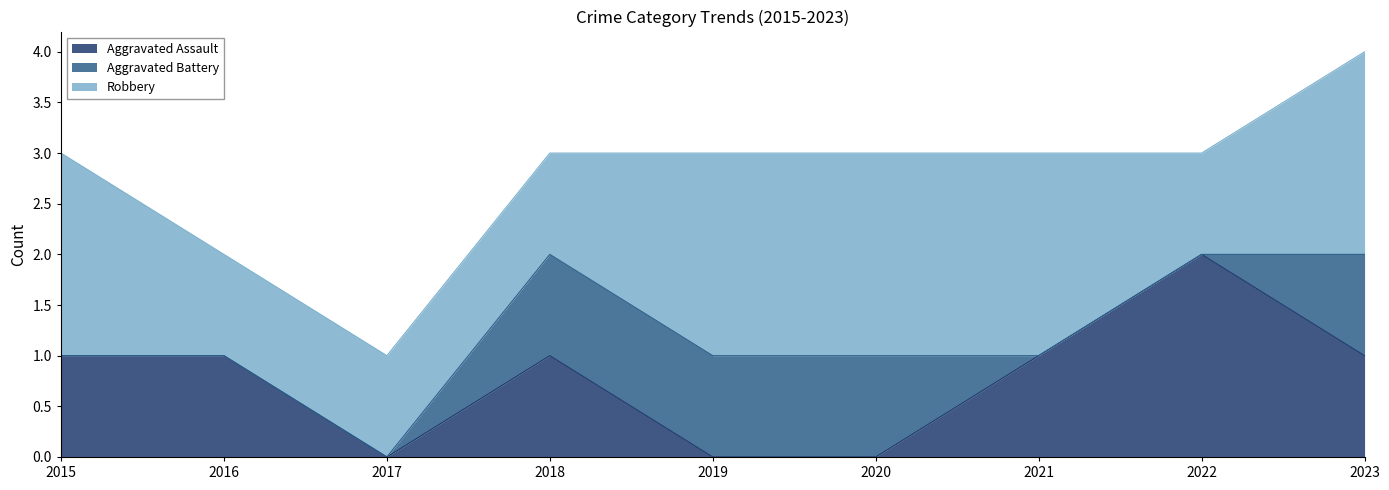

What is the total value across all series at 2018?

3